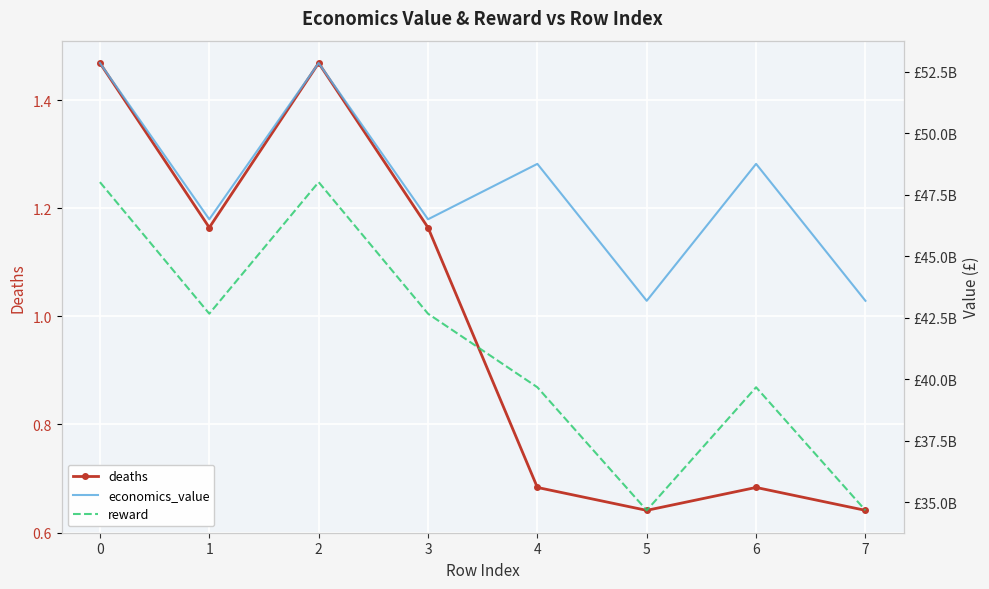

Reading right to left, list all the values displayed in this chart.

deaths: 0.6	0.7	0.6	0.7	1.2	1.5	1.2	1.5
economics_value: 43189201116.2	48760641602.5	43189201116.2	48760641602.5	46505839470.1	52863133977.6	46505839470.1	52863133977.6
reward: 34664144828.2	39672118864.7	34664144828.2	39672118864.7	42664963261.7	48018029141.4	42664963261.7	48018029141.4